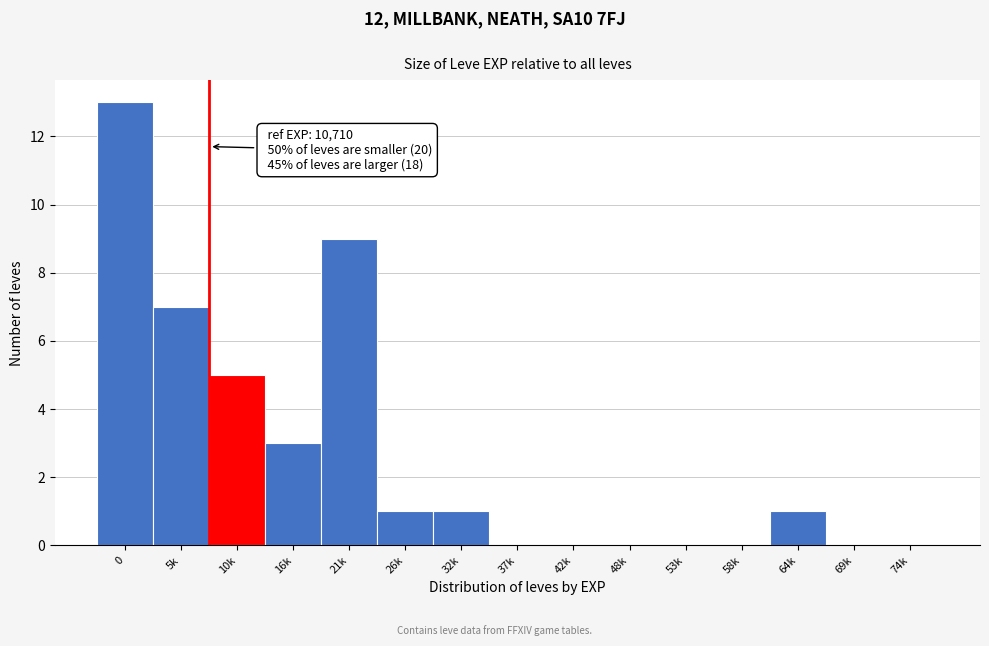

Reading right to left, what are all the values shown in this chart?

74k=0	69k=0	64k=1	58k=0	53k=0	48k=0	42k=0	37k=0	32k=1	26k=1	21k=9	16k=3	10k=5	5k=7	0=13